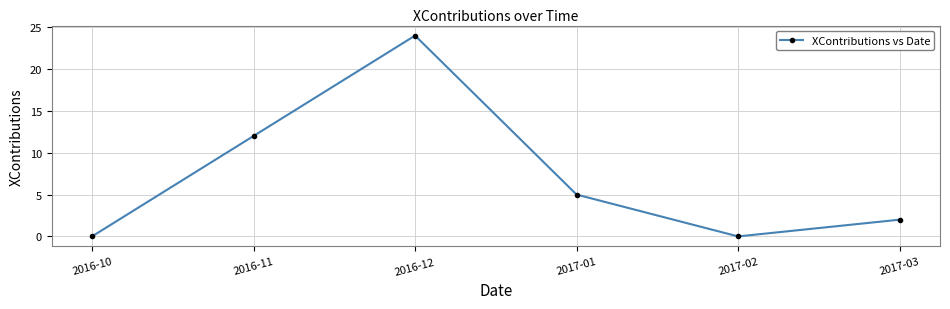

Which has a higher value, 2016-10 or 2017-03?

2017-03